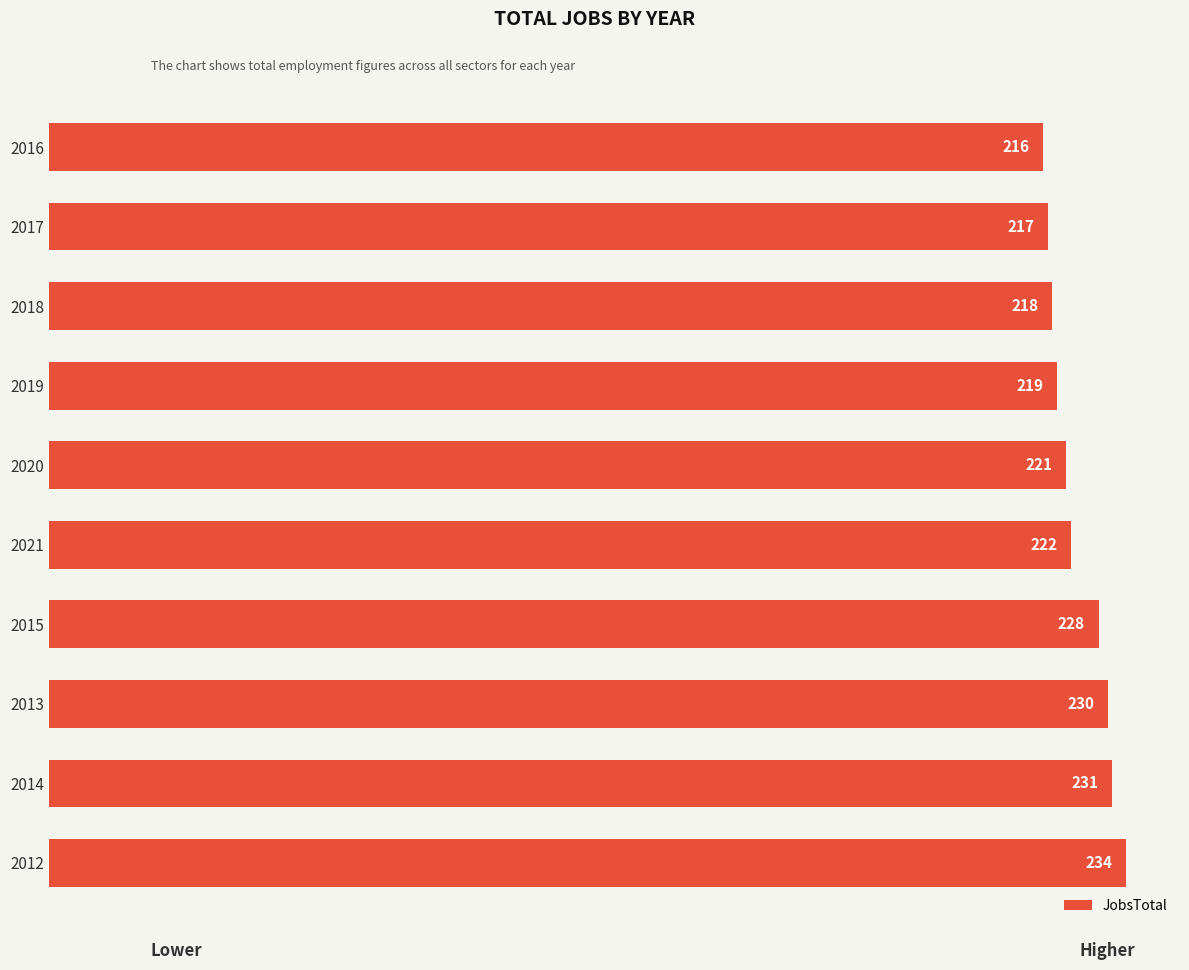

How many data points does each series have?

10